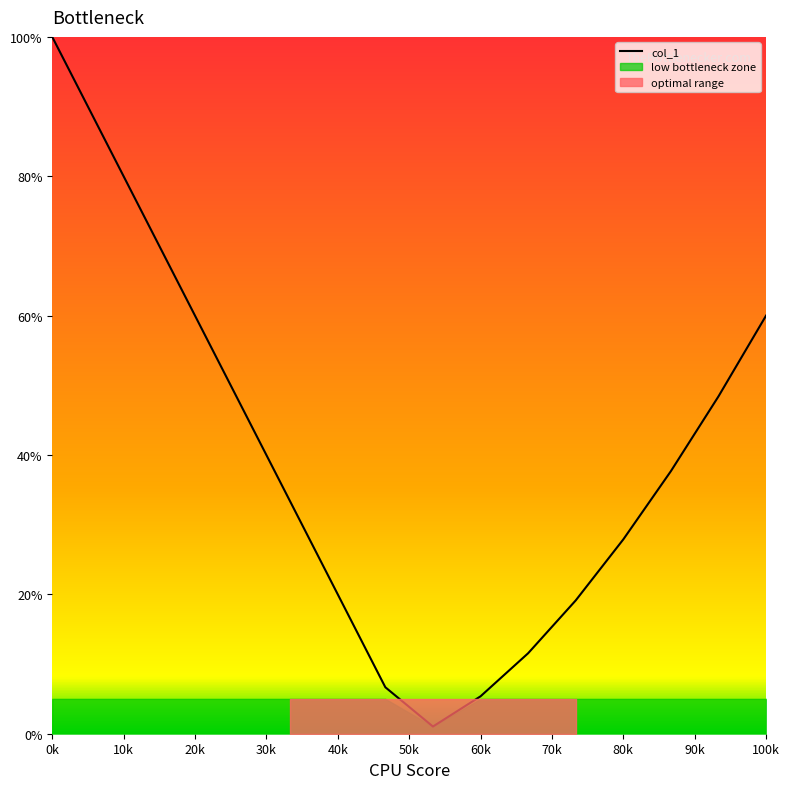

Is it true that col_1 equals 81.0 at 20k?

False